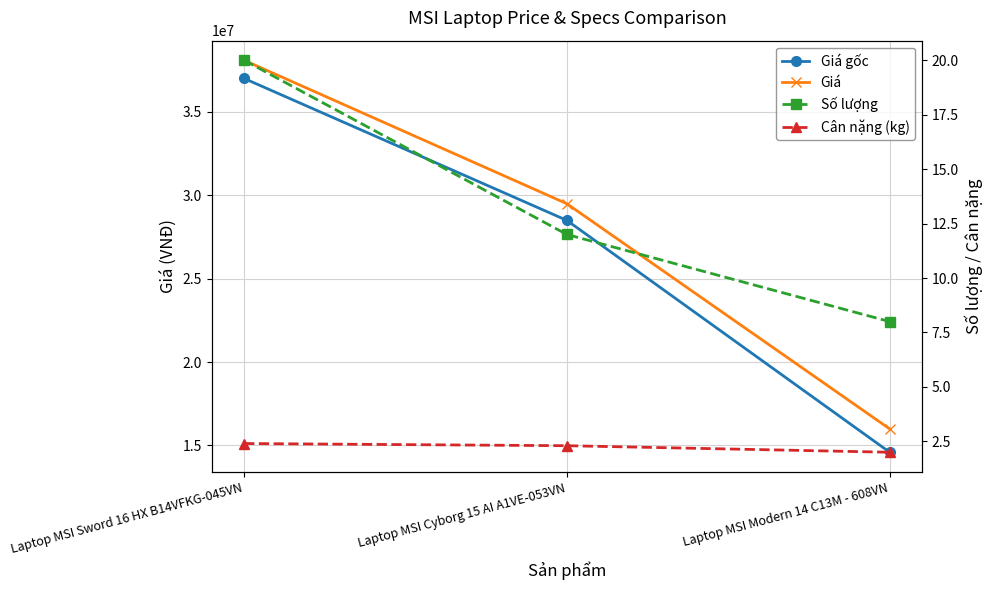

Which has a higher value, Laptop MSI Cyborg 15 AI A1VE-053VN or Laptop MSI Sword 16 HX B14VFKG-045VN?

Laptop MSI Sword 16 HX B14VFKG-045VN